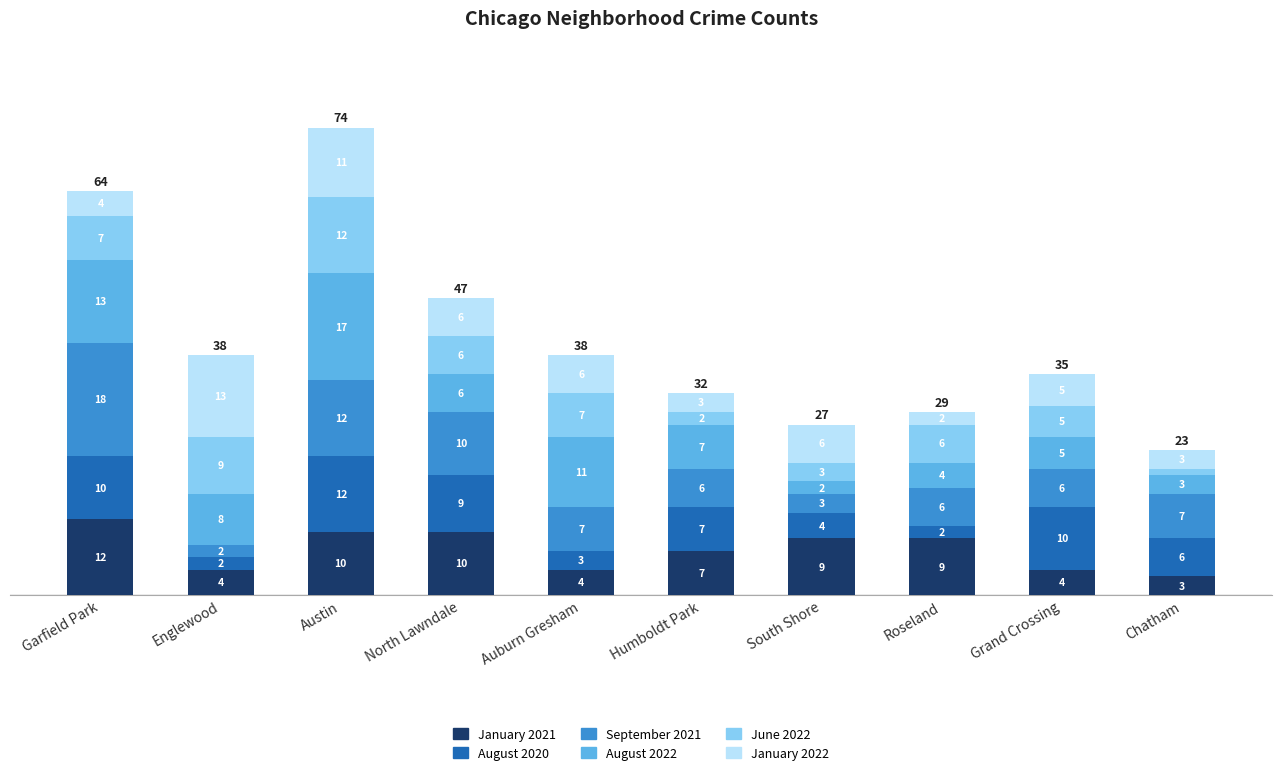

Reading right to left, what are the values for January 2021?

Chatham=3	Grand Crossing=4	Roseland=9	South Shore=9	Humboldt Park=7	Auburn Gresham=4	North Lawndale=10	Austin=10	Englewood=4	Garfield Park=12